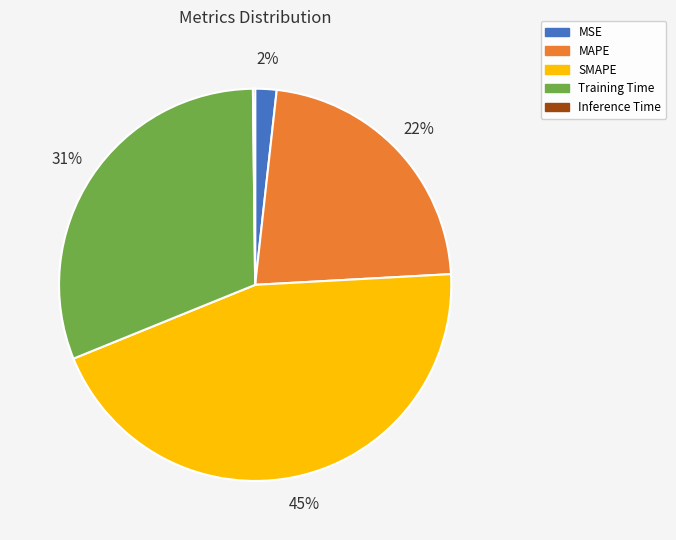

To the nearest percent, what is the difference between the largest and smallest slice percentages?

45%